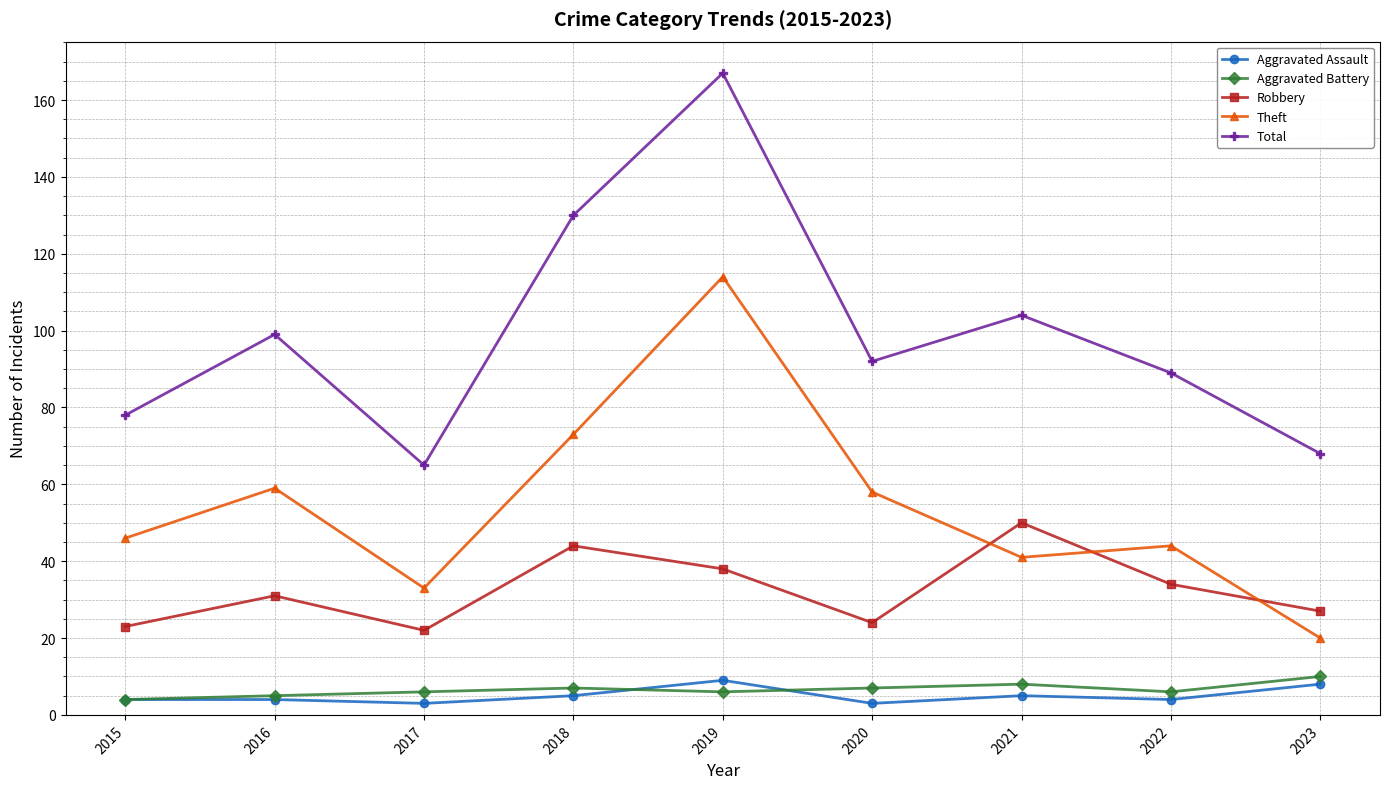

In Robbery, how many points are higher than both neighbors (excluding endpoints)?

3